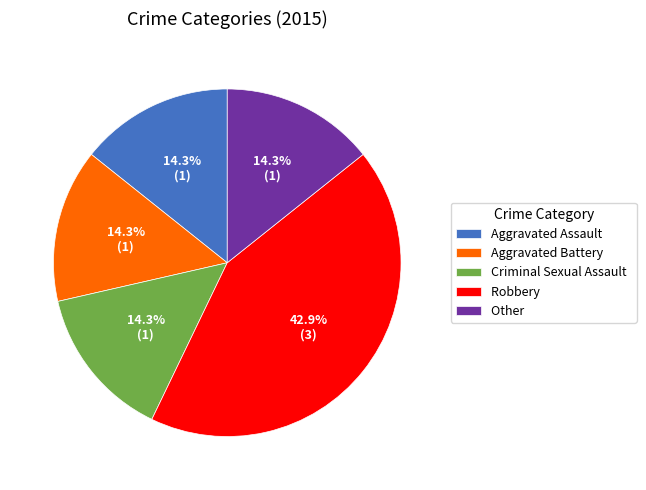

Do Robbery and Aggravated Assault together represent more than half of the pie?

Yes